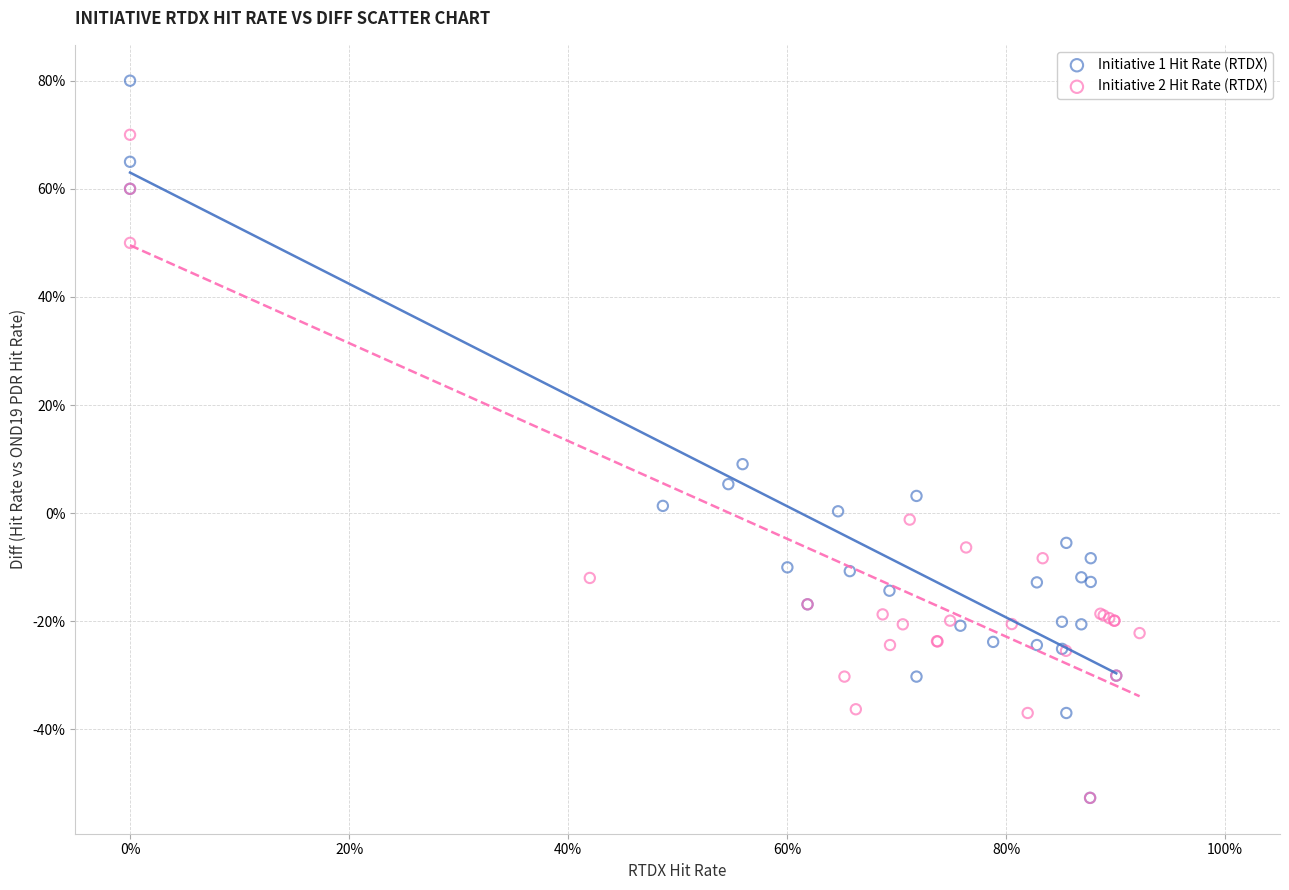

Which series contains the highest Y value?

Initiative 1 Hit Rate (RTDX)